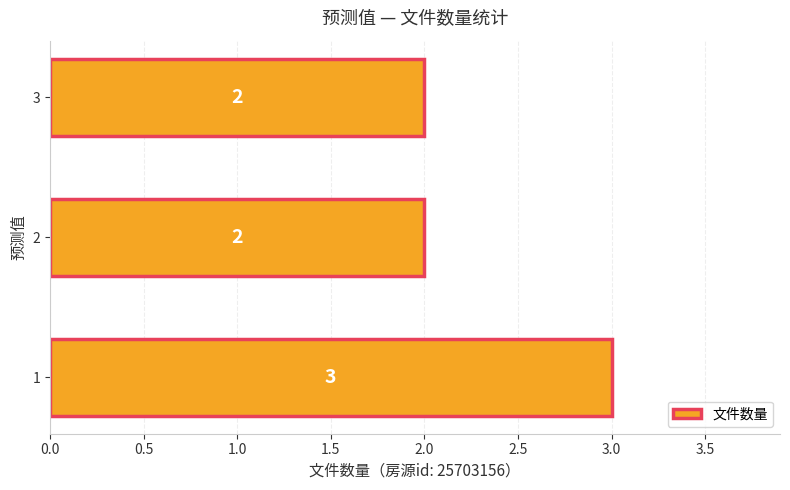

What is the average value?

2